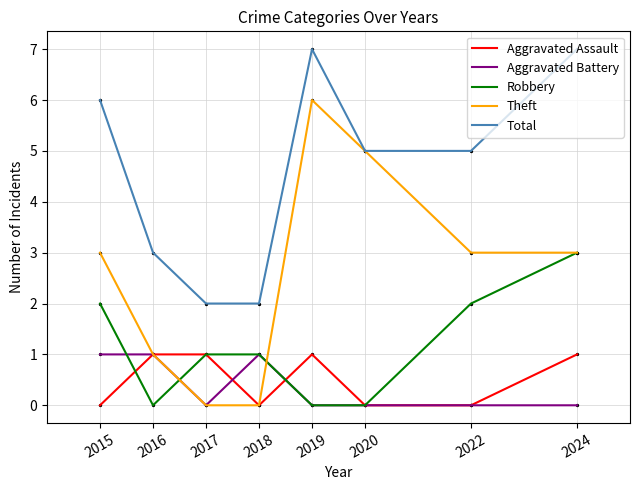

Which series has the largest total across all categories?

Total